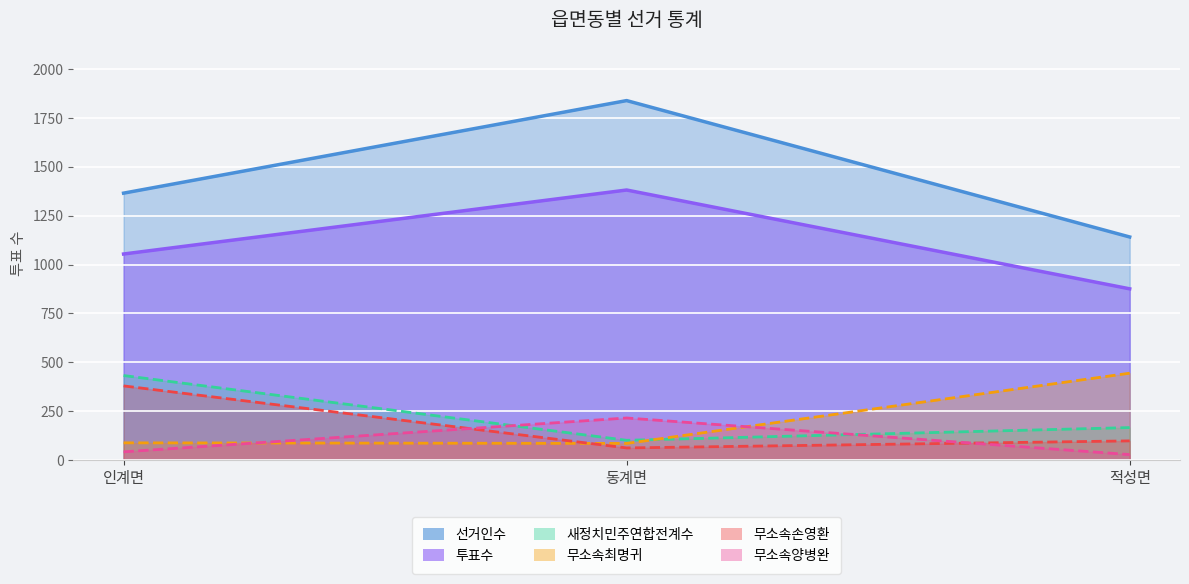

Which series changed the most between 인계면 and 동계면?

선거인수